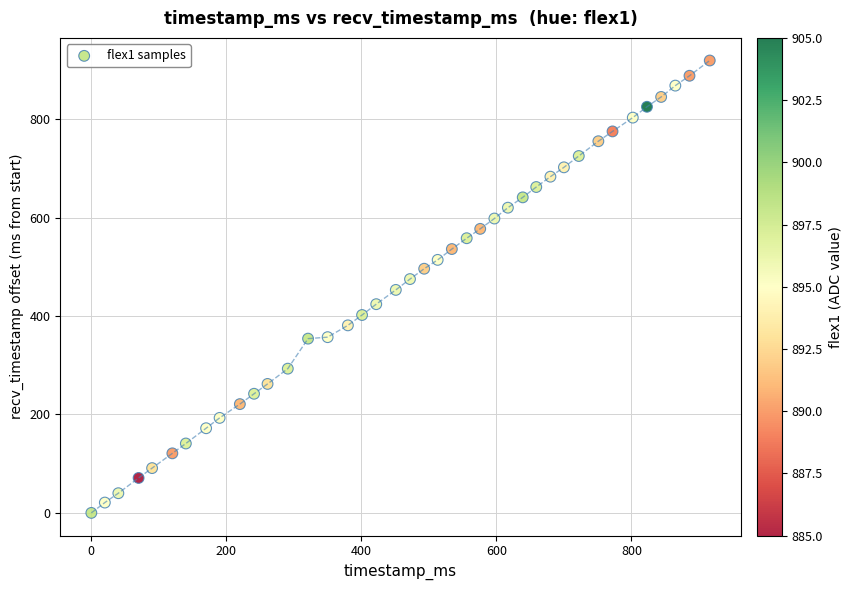

What is the range of Y values (max minus min)?

919